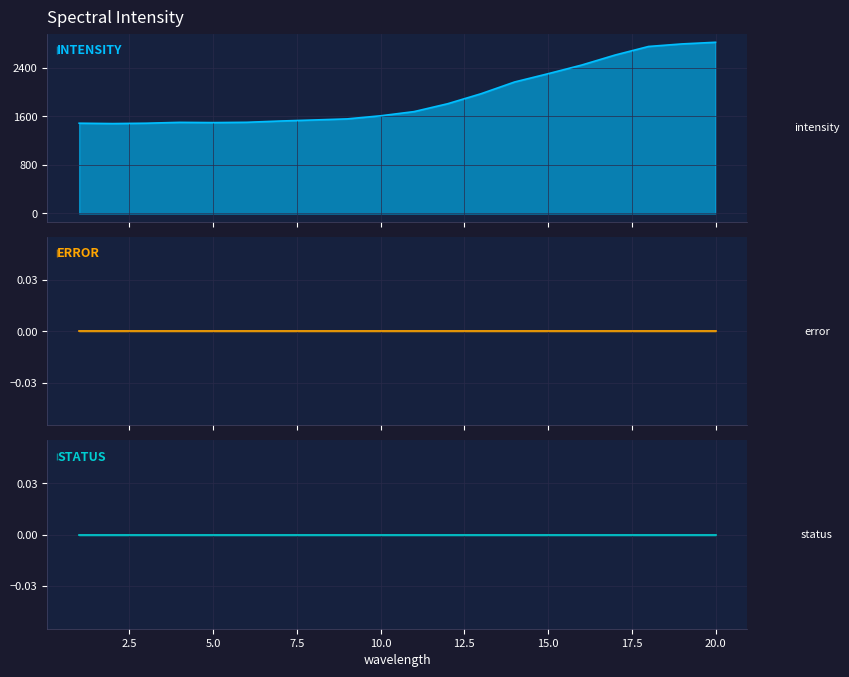

Which has a higher value, 17 or 3?

17